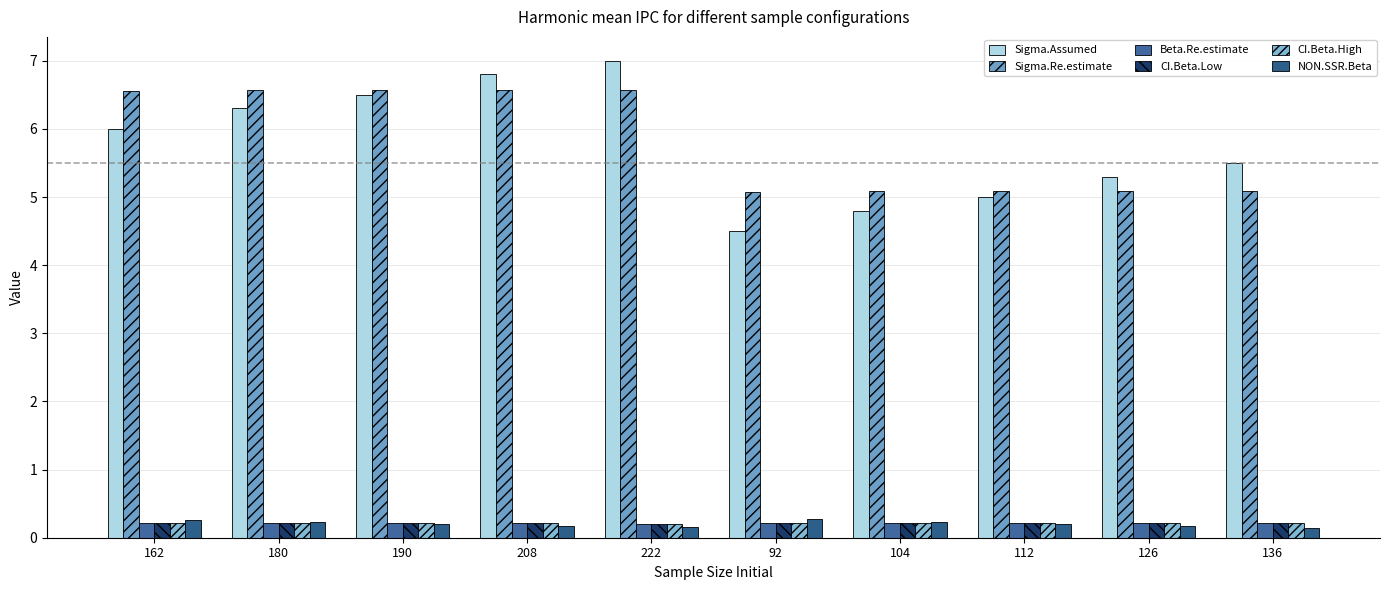

Which series has the largest range (max minus min)?

Sigma.Assumed